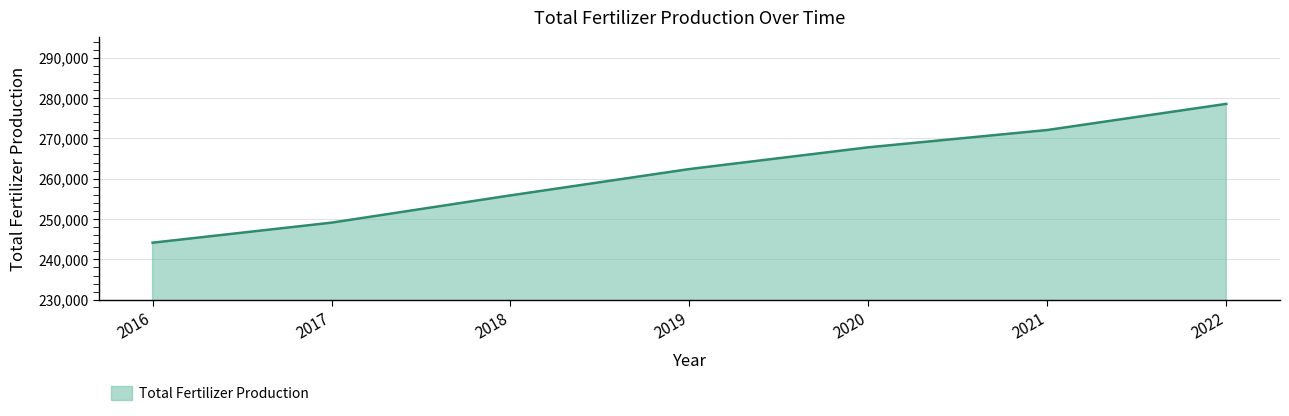

What is the change in value from 2019 to 2021?

+9678